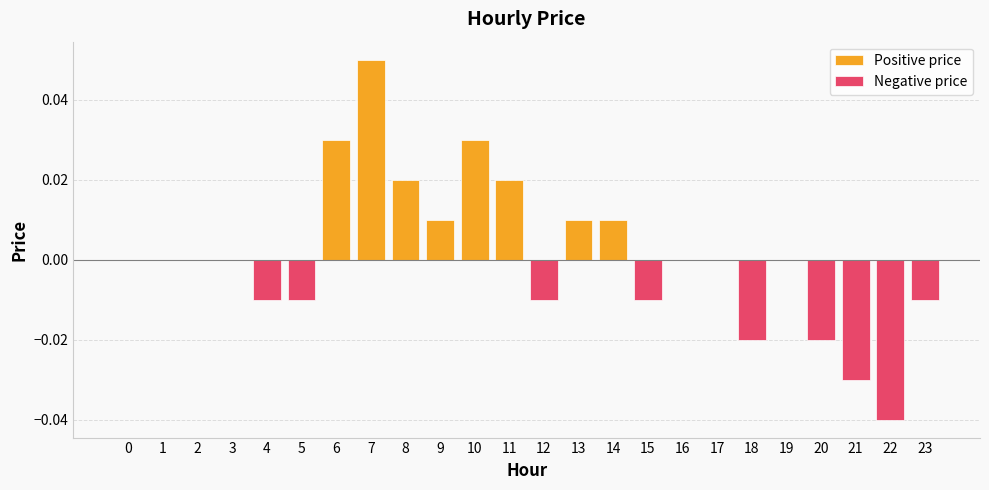

Reading right to left, list all the values displayed in this chart.

23=-0.0	22=-0.0	21=-0.0	20=-0.0	19=0.0	18=-0.0	17=0.0	16=0.0	15=-0.0	14=0.0	13=0.0	12=-0.0	11=0.0	10=0.0	9=0.0	8=0.0	7=0.1	6=0.0	5=-0.0	4=-0.0	3=0.0	2=0.0	1=0.0	0=0.0